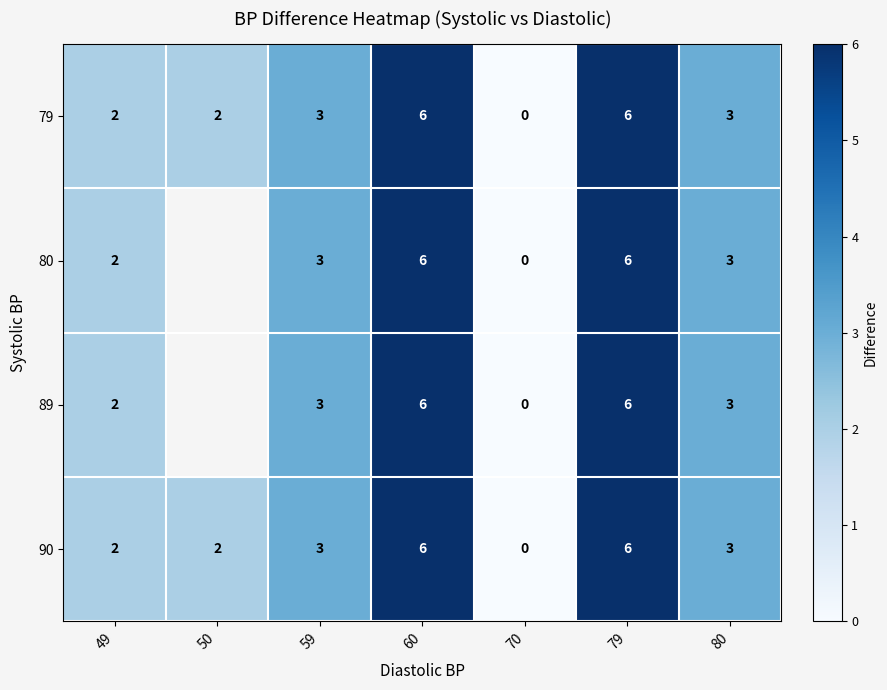

Count the 90 values in the range 2 to 6.

6